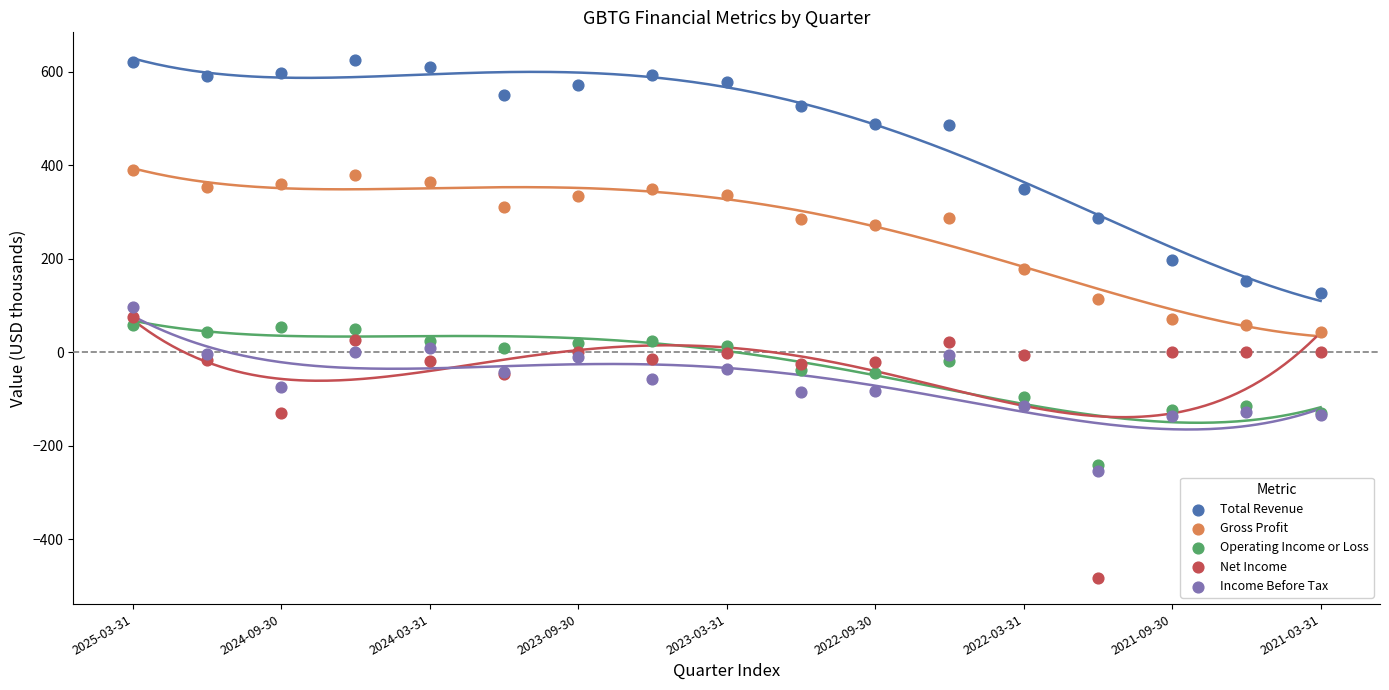

Which series contains the highest Y value?

Total Revenue